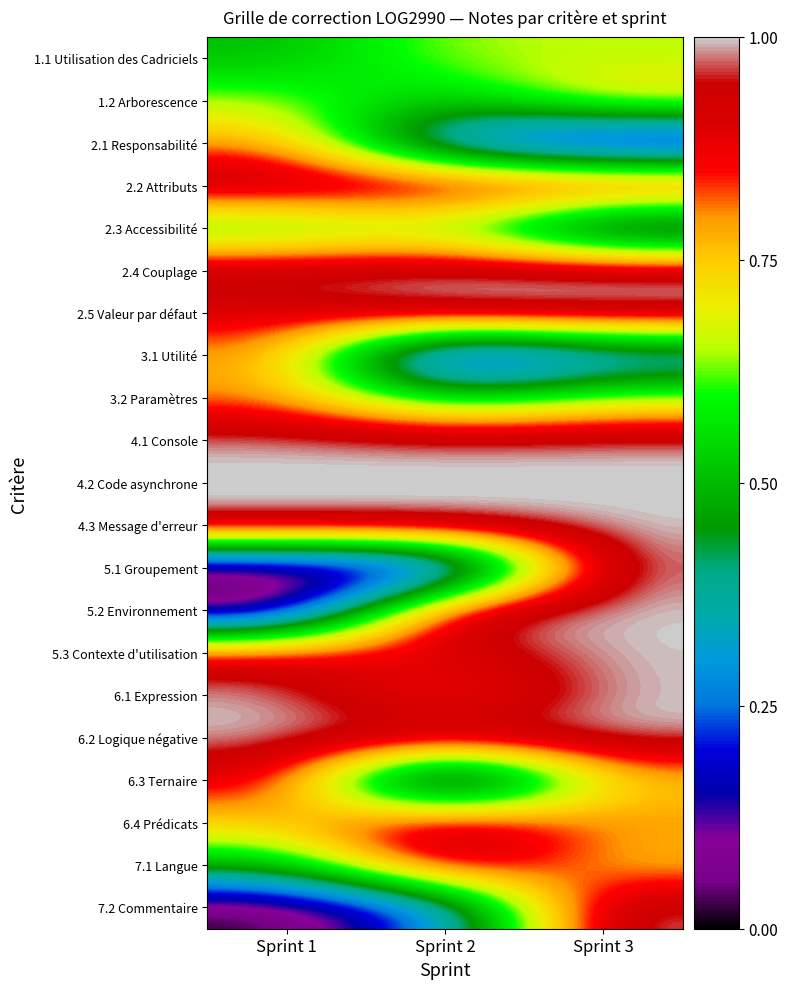

What is the difference between the highest and lowest values at Sprint 3?

1.0